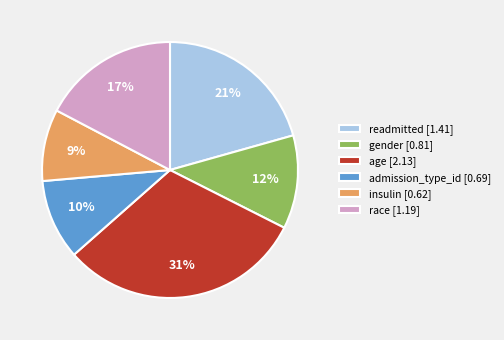

To the nearest percent, what is the average slice percentage?

17%